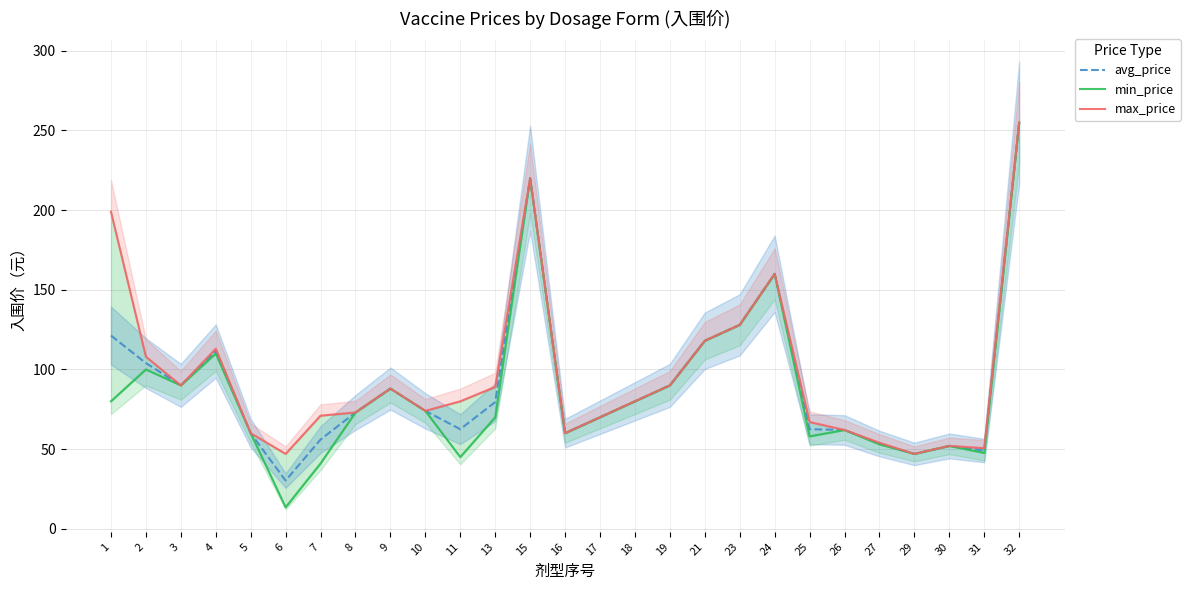

At which label does avg_price first exceed 74?

1